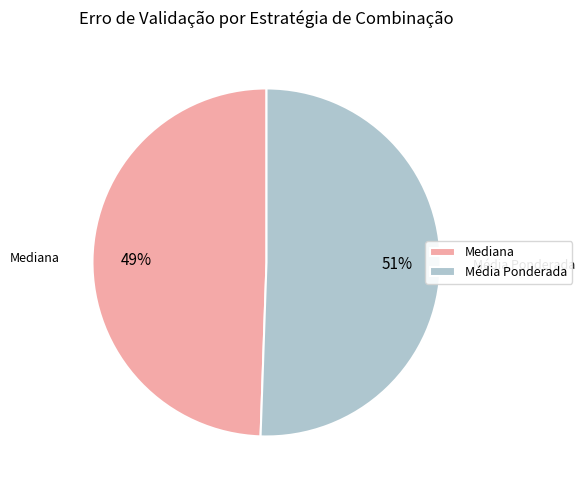

Combined, do Média Ponderada and Mediana account for over 50%?

Yes